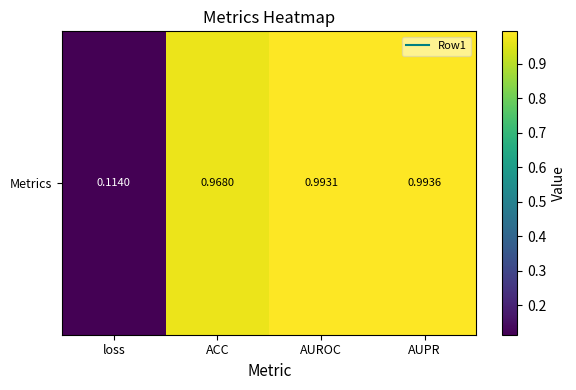

The value at ACC is 1.0. True or false?

True